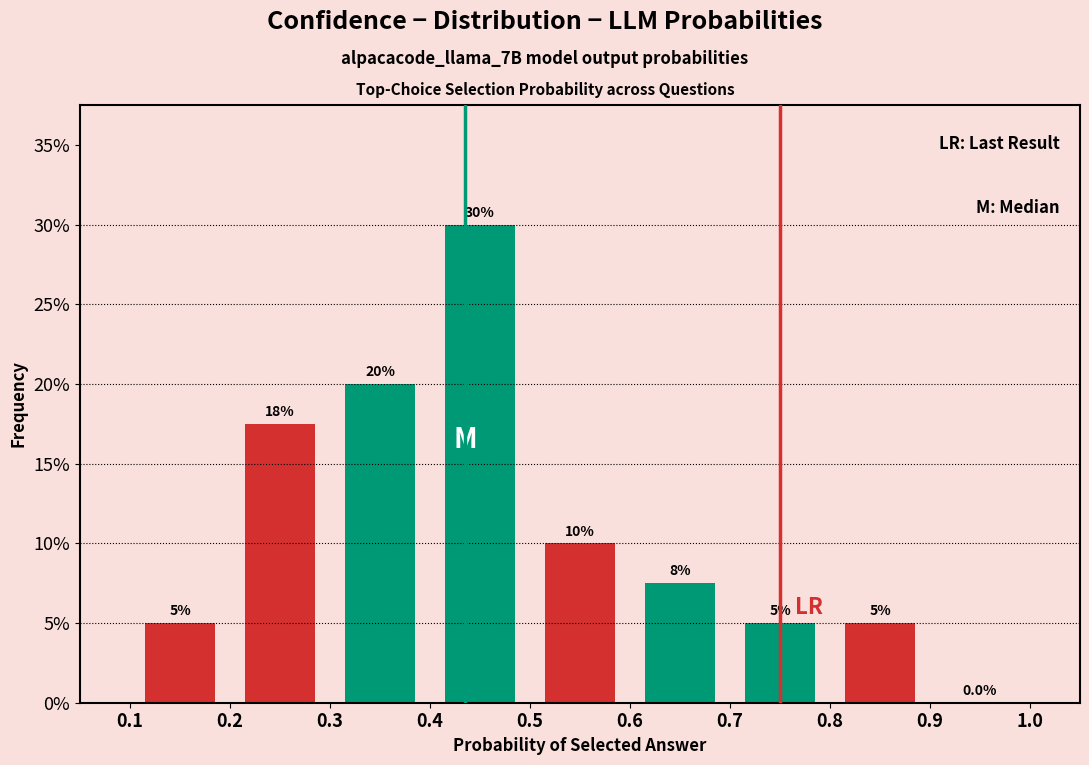

Over which range of the x-axis is the bar tallest?

0.4 to 0.5